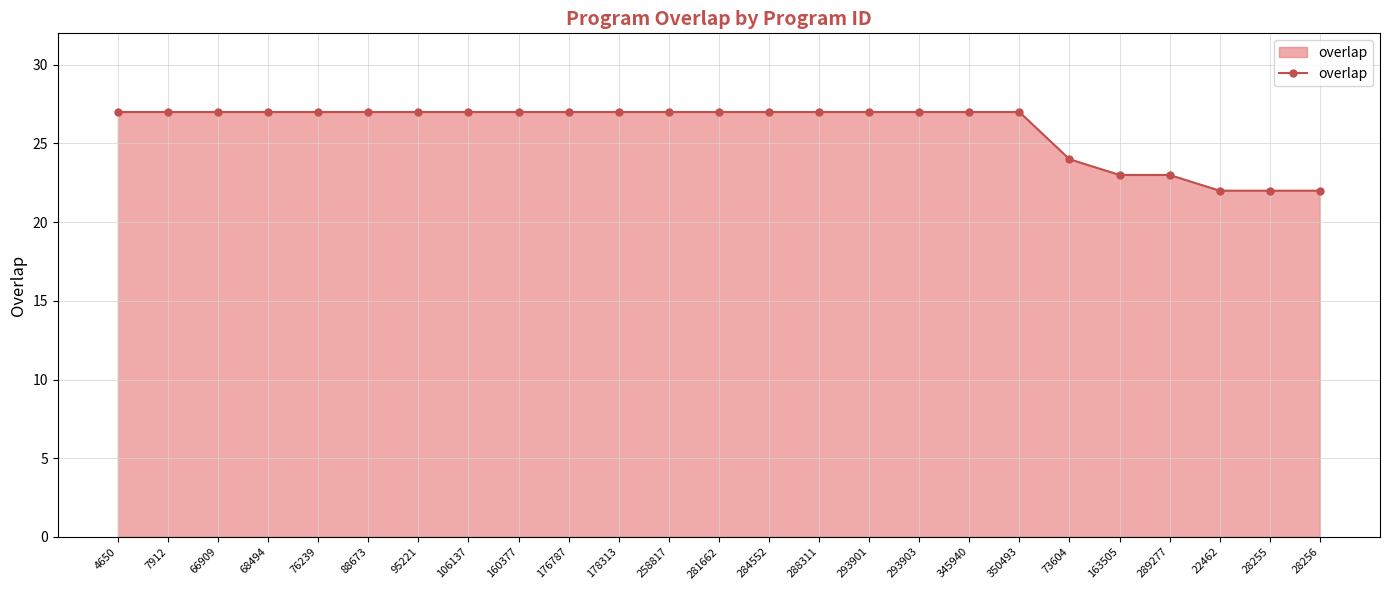

Reading left to right, extract all data points from this chart.

27	27	27	27	27	27	27	27	27	27	27	27	27	27	27	27	27	27	27	24	23	23	22	22	22